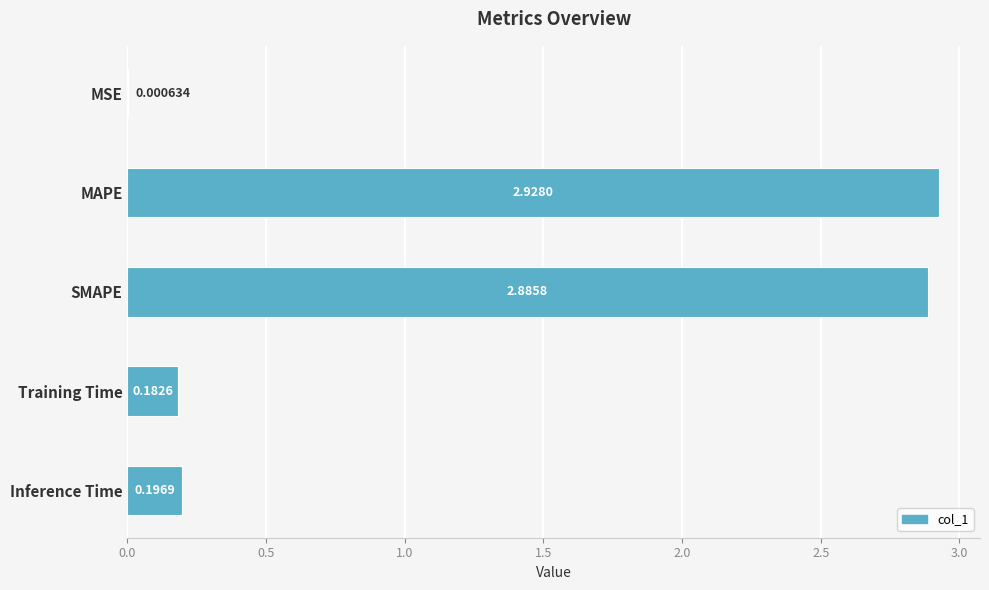

What is the sum of all values?

6.2